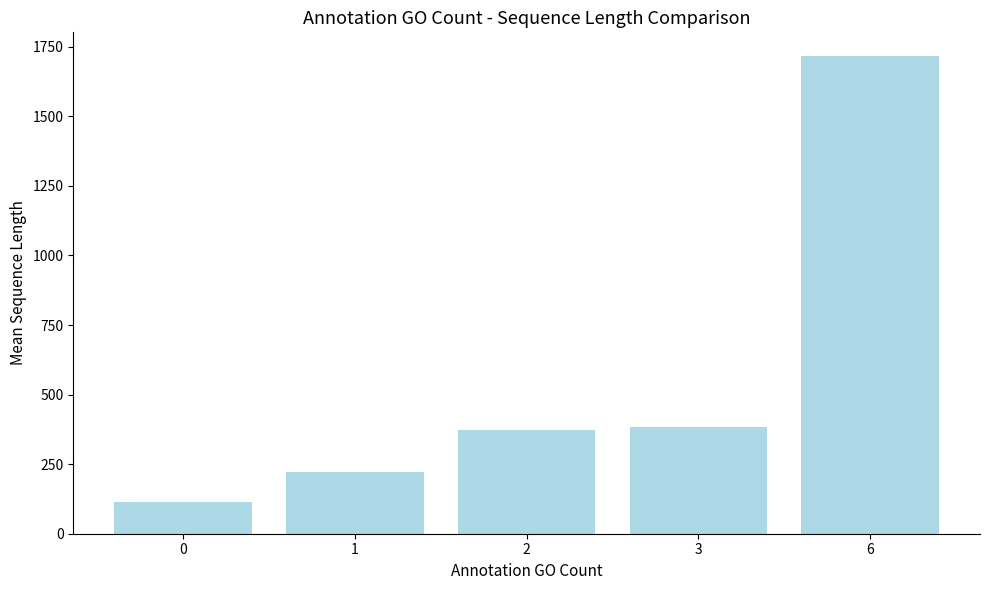

Which has a higher value, 2 or 1?

2